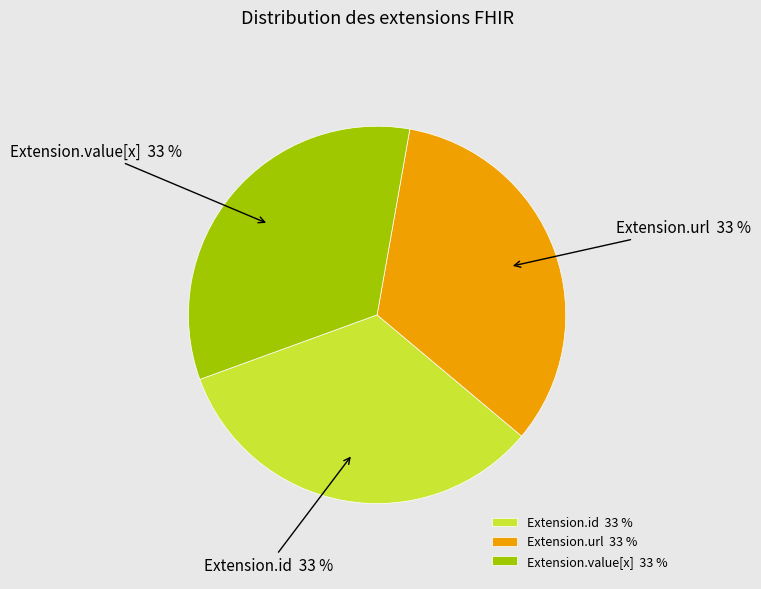

Is it true that Extension.url is 33% of the pie?

True